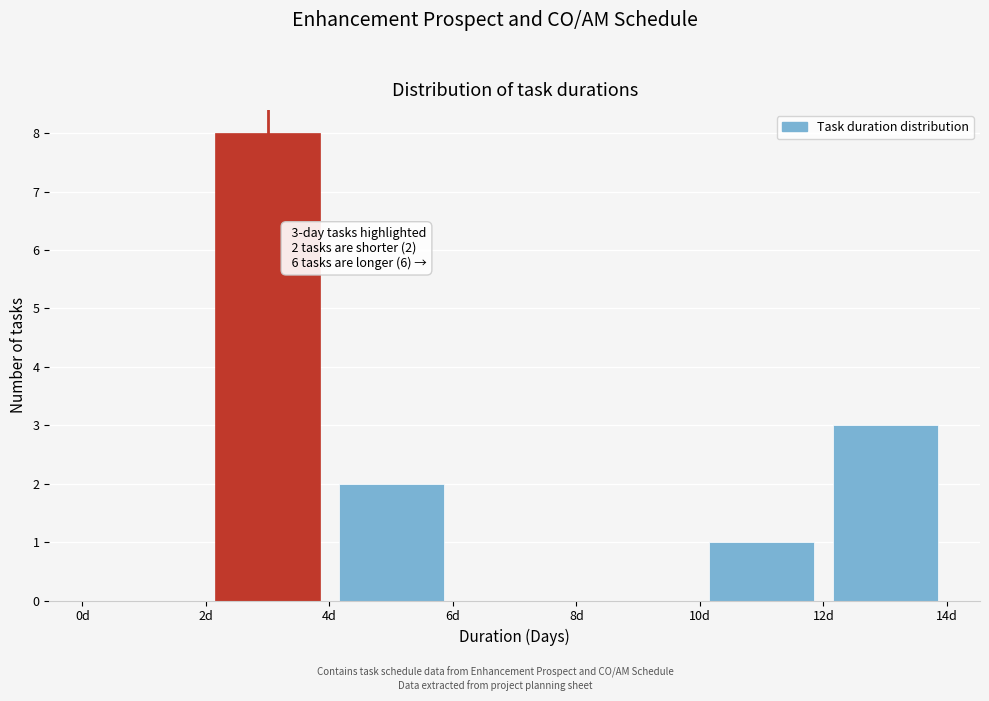

Over which range of the x-axis is the bar tallest?

2 to 4